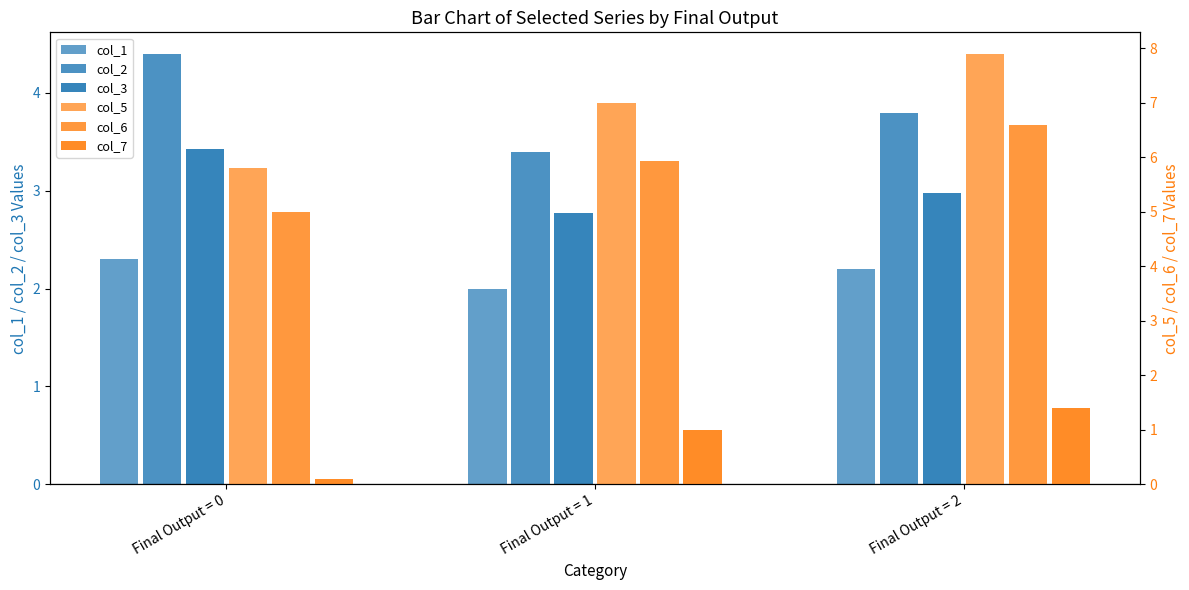

Reading left to right, transcribe all the data shown in this chart.

col_1: 2.3	2.0	2.2
col_2: 4.4	3.4	3.8
col_3: 3.4	2.8	3.0
col_5: 5.8	7.0	7.9
col_6: 5.0	5.9	6.6
col_7: 0.1	1.0	1.4